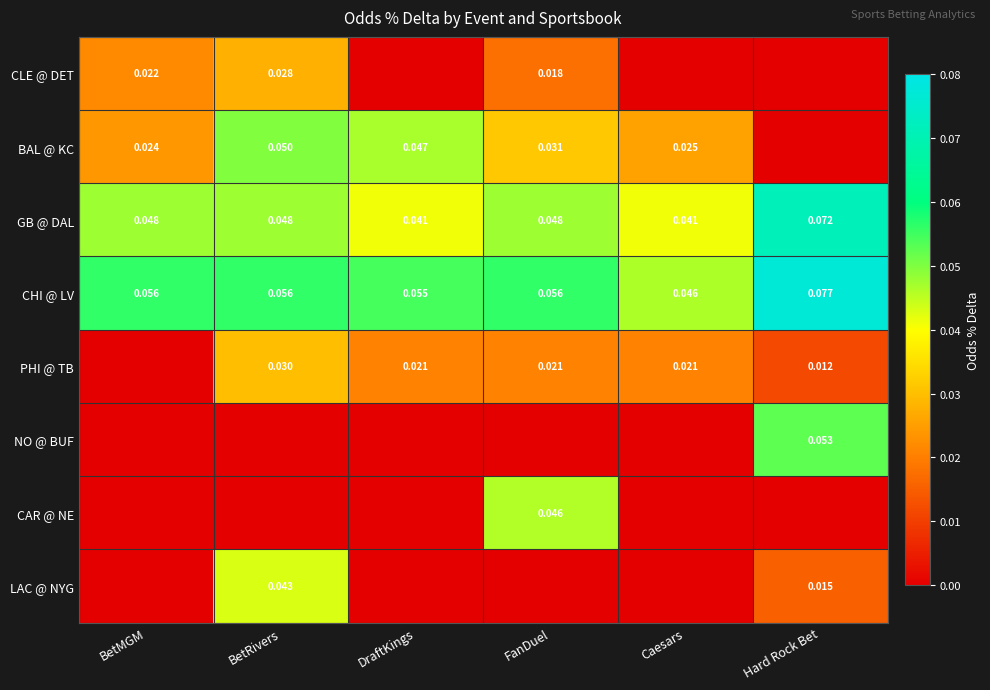

Is the value of CHI @ LV at Hard Rock Bet greater than the value of PHI @ TB at Caesars?

Yes